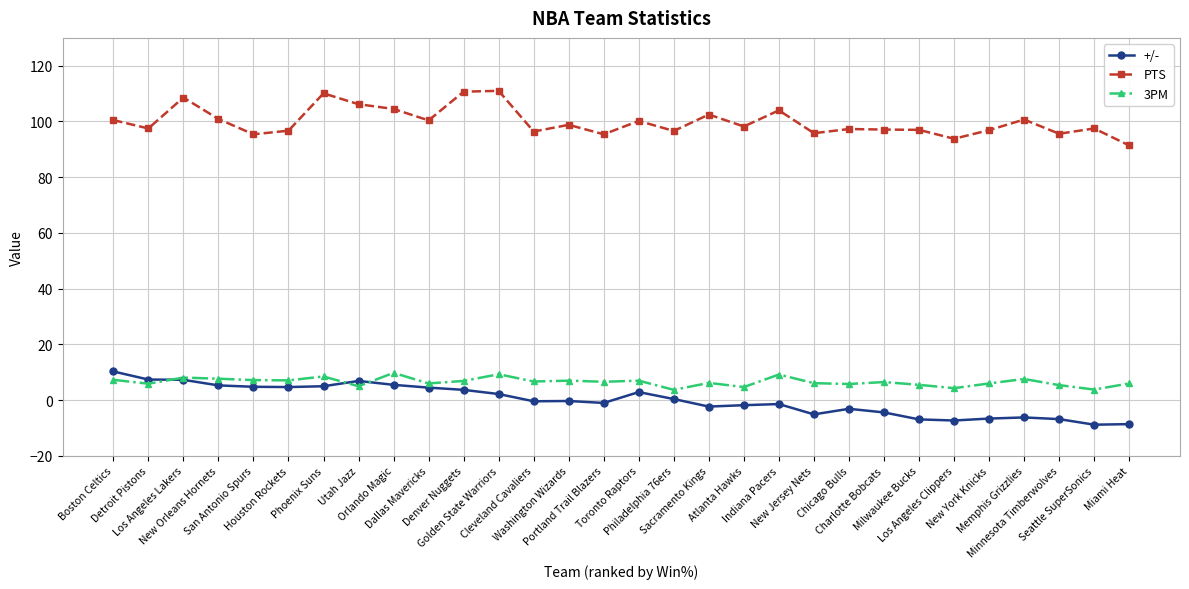

How many lines are shown in the chart?

3